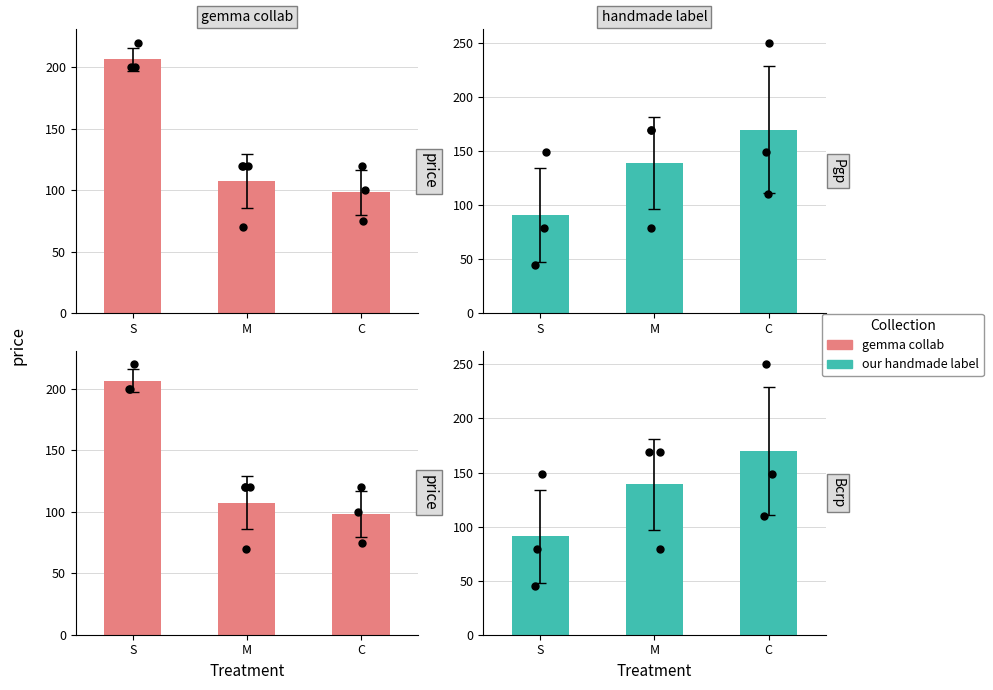

At how many categories does at least one series exceed 178?

1